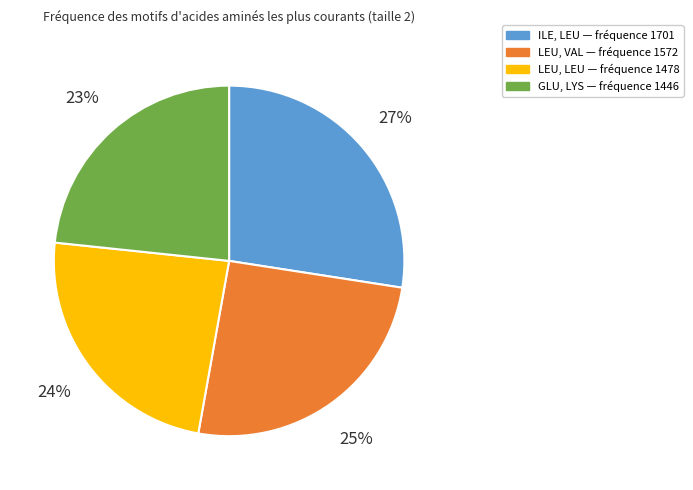

To the nearest percent, what is the difference between the largest and smallest slice percentages?

4%